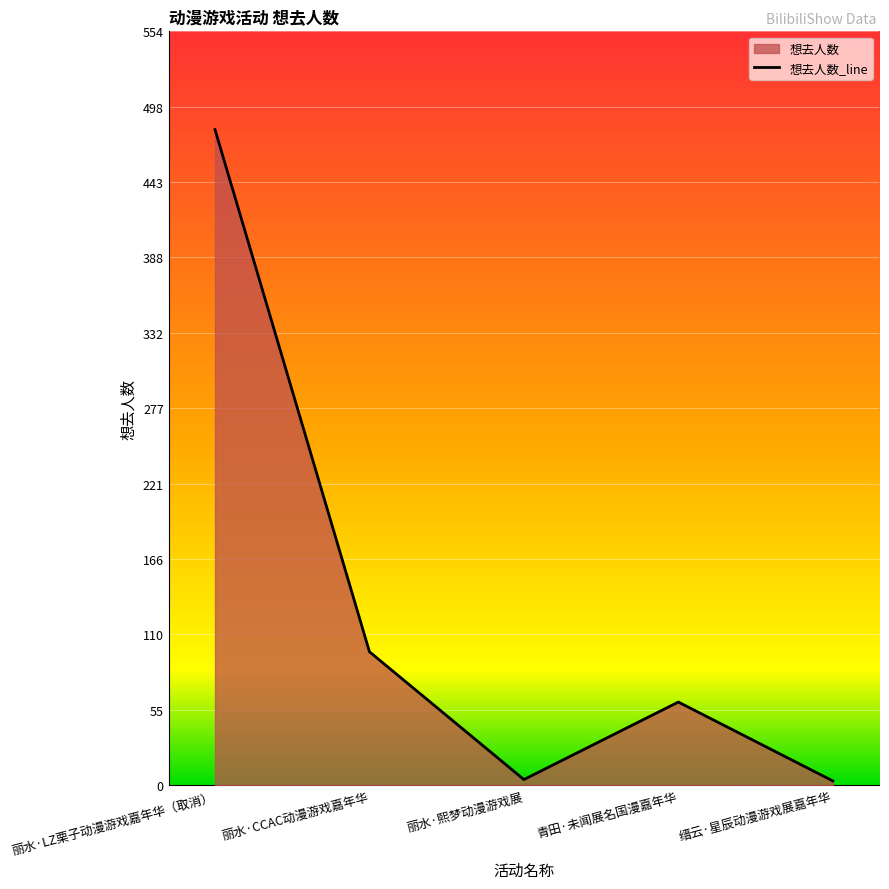

The value at 青田·未闻展名国漫嘉年华 is 61. True or false?

True